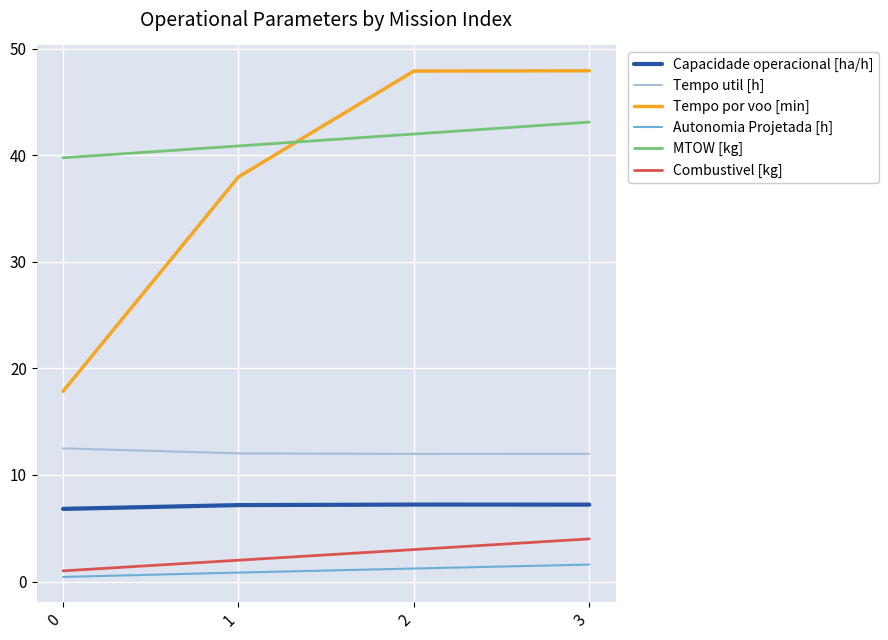

What is the difference between the MTOW [kg] values at 0 and 2?

2.2